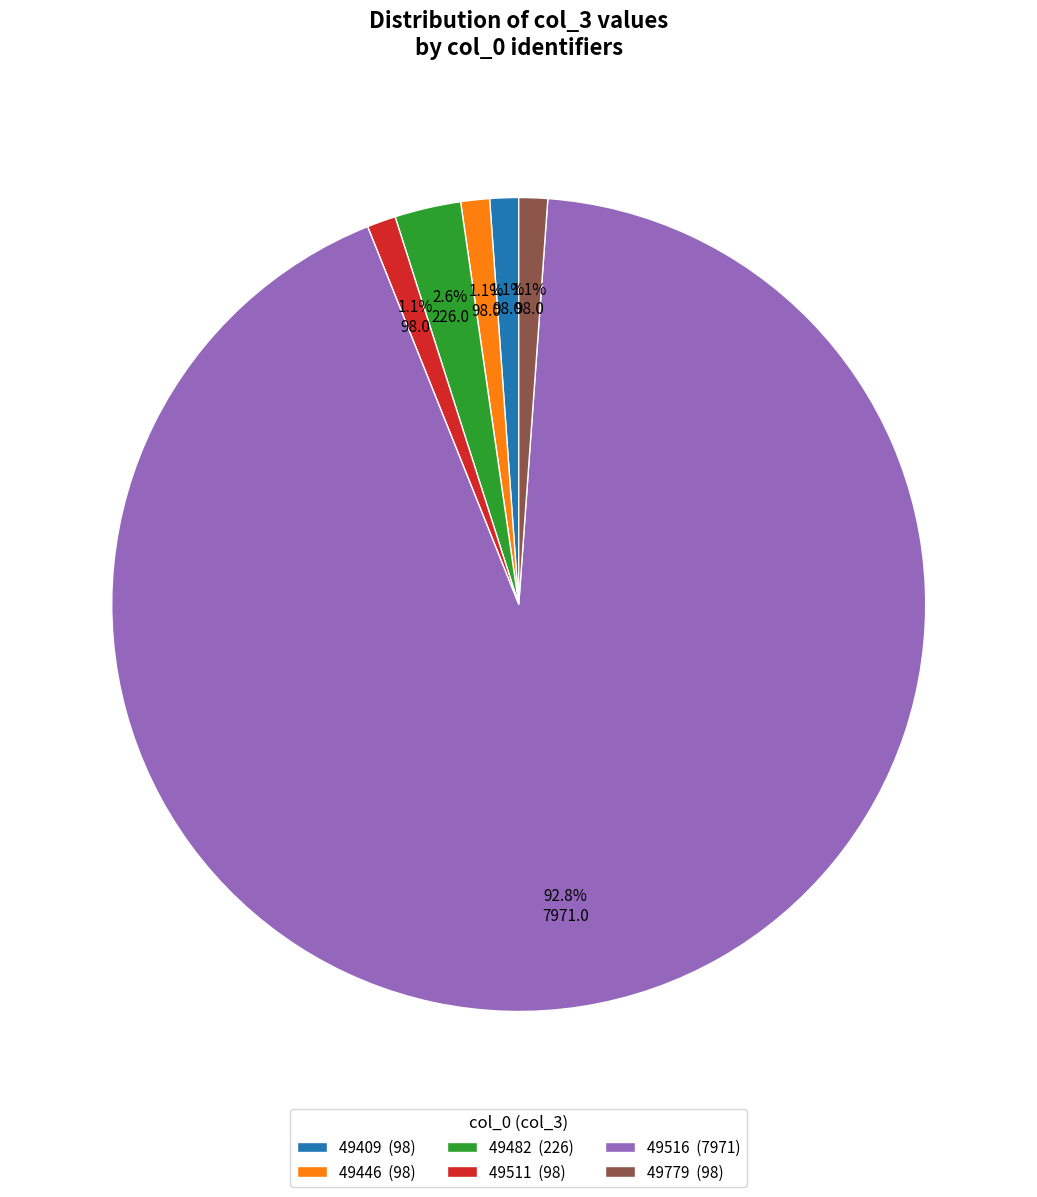

To the nearest percent, what is the combined percentage of 49409 and 49516?

94%